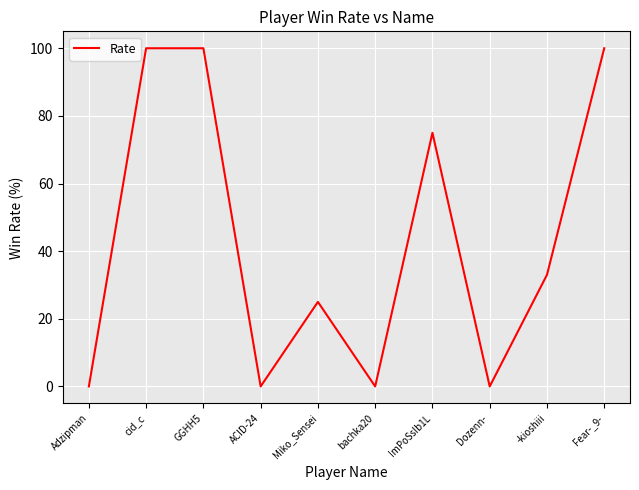

Is it true that the value at cid_c is 162?

False